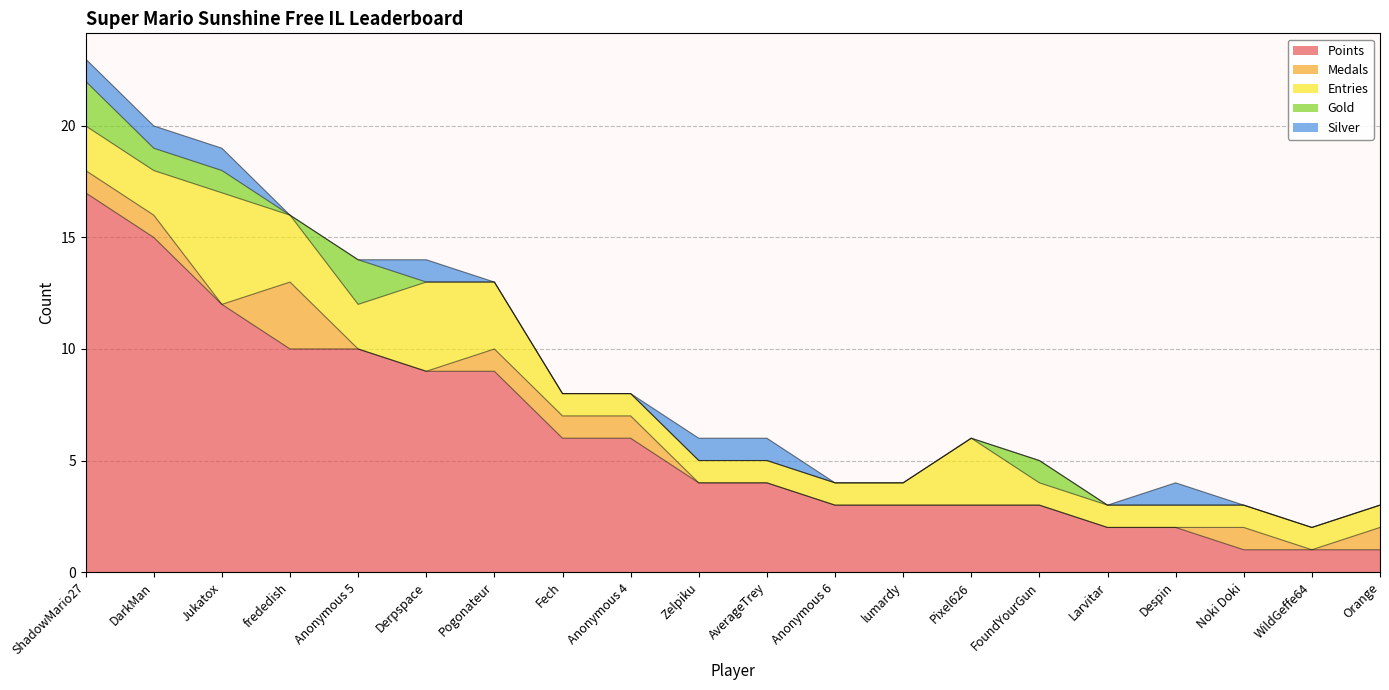

What is the value of the Entries point at the 14th from the left?

3